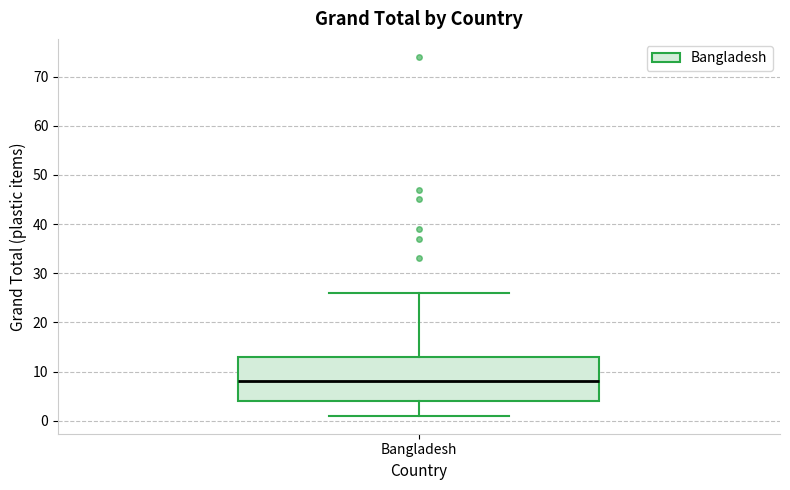

Transcribe this box plot: give where the median line is, the range the box spans, and where the two whiskers end, as read against the y-axis. The values are not printed on the chart, so give them approximately, as read against the axis.

median 8, box 4 to 13, whiskers 1 to 26